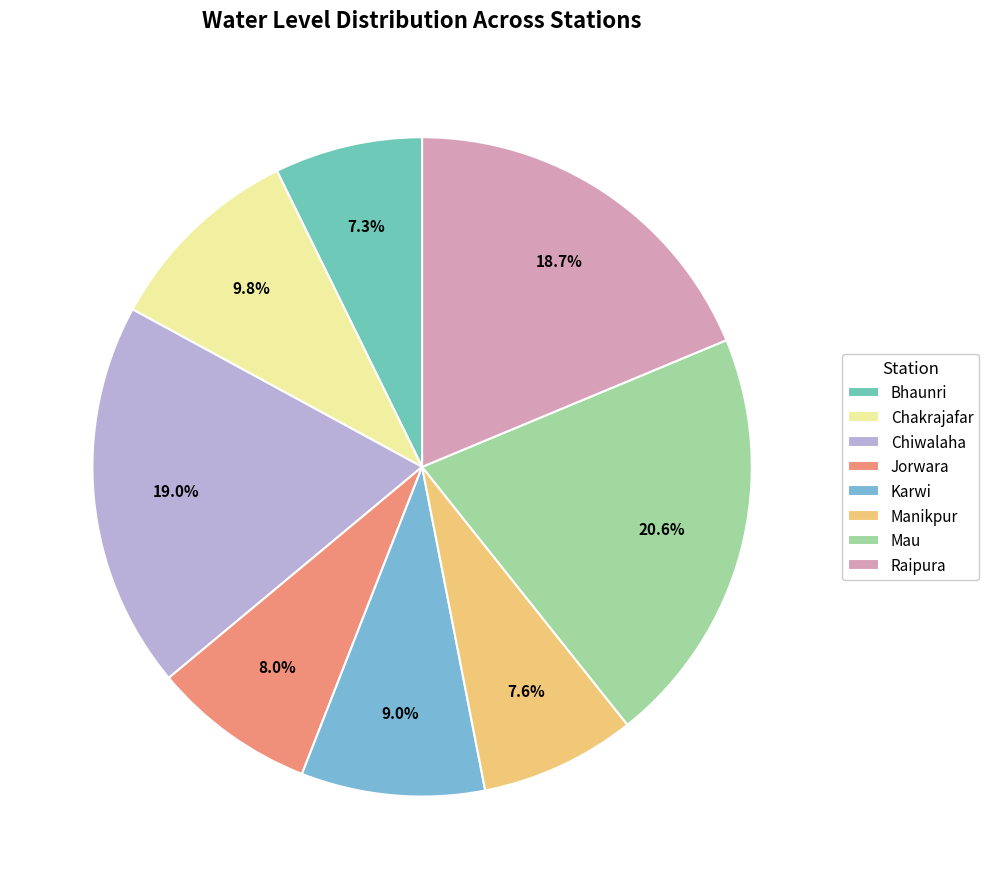

To the nearest percent, what is the difference between the largest and smallest slice percentages?

13%